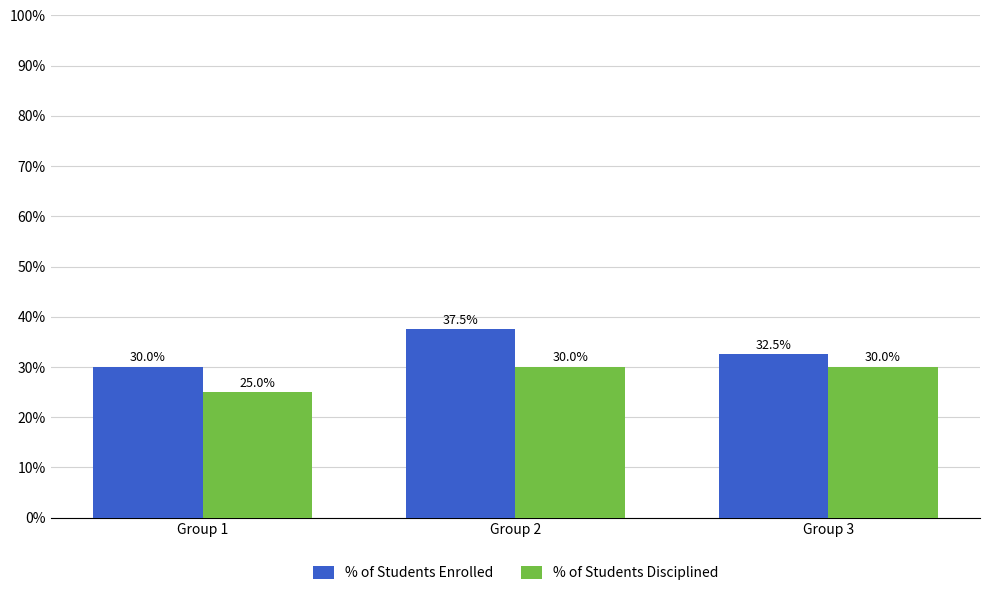

How many groups of bars are there?

3